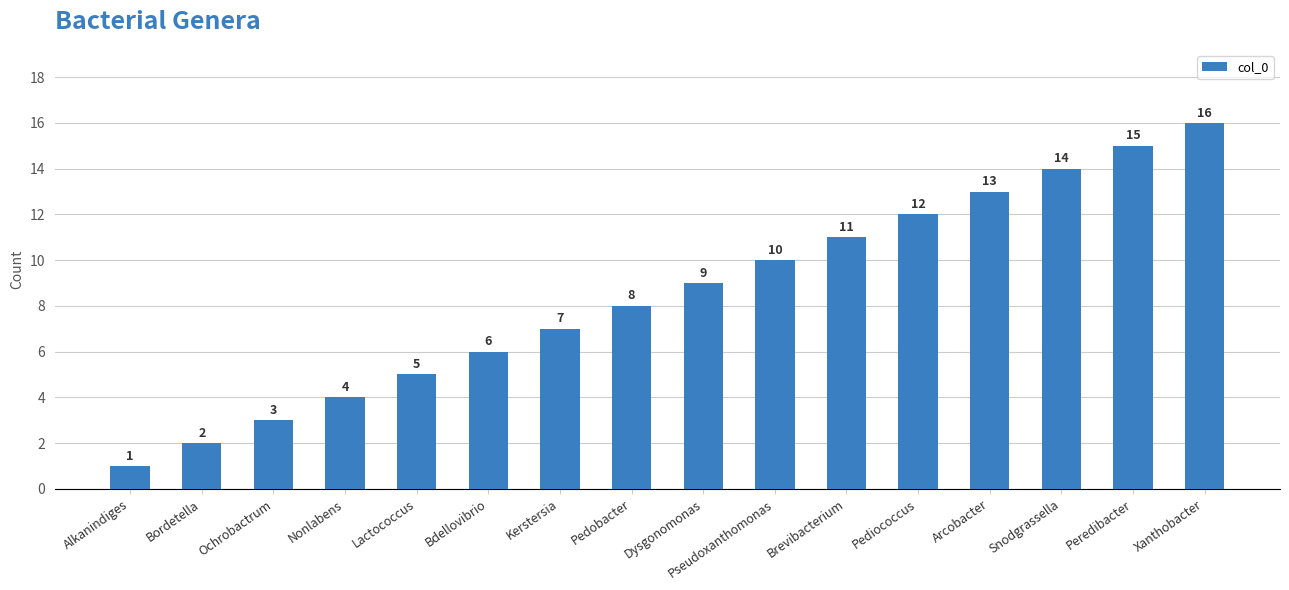

Rank the categories by value from highest to lowest.

Xanthobacter, Peredibacter, Snodgrassella, Arcobacter, Pediococcus, Brevibacterium, Pseudoxanthomonas, Dysgonomonas, Pedobacter, Kerstersia, Bdellovibrio, Lactococcus, Nonlabens, Ochrobactrum, Bordetella, Alkanindiges